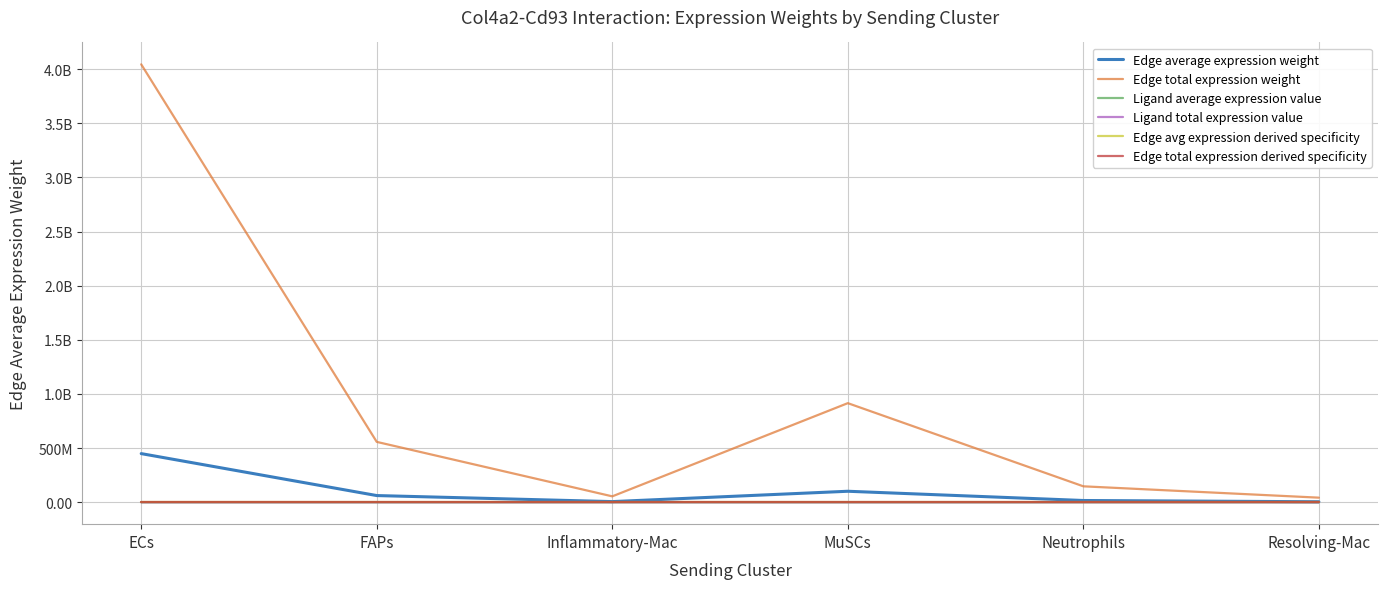

Does the chart display data point markers on the line(s)?

No